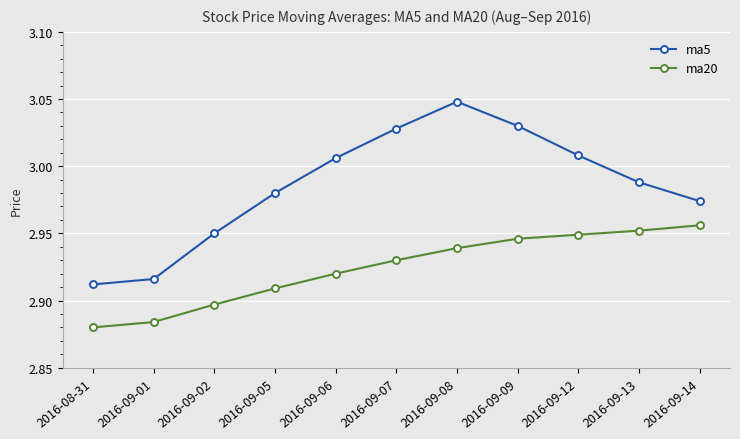

What is the difference between the maximum and minimum values in the ma20 series?

0.1